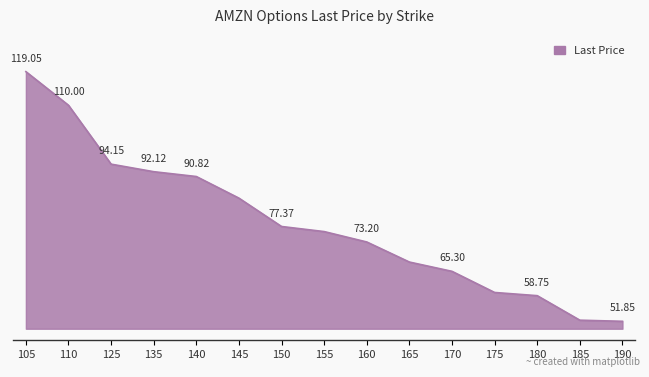

List the labels in order of value, smallest first.

190, 185, 180, 175, 170, 165, 160, 155, 150, 145, 140, 135, 125, 110, 105